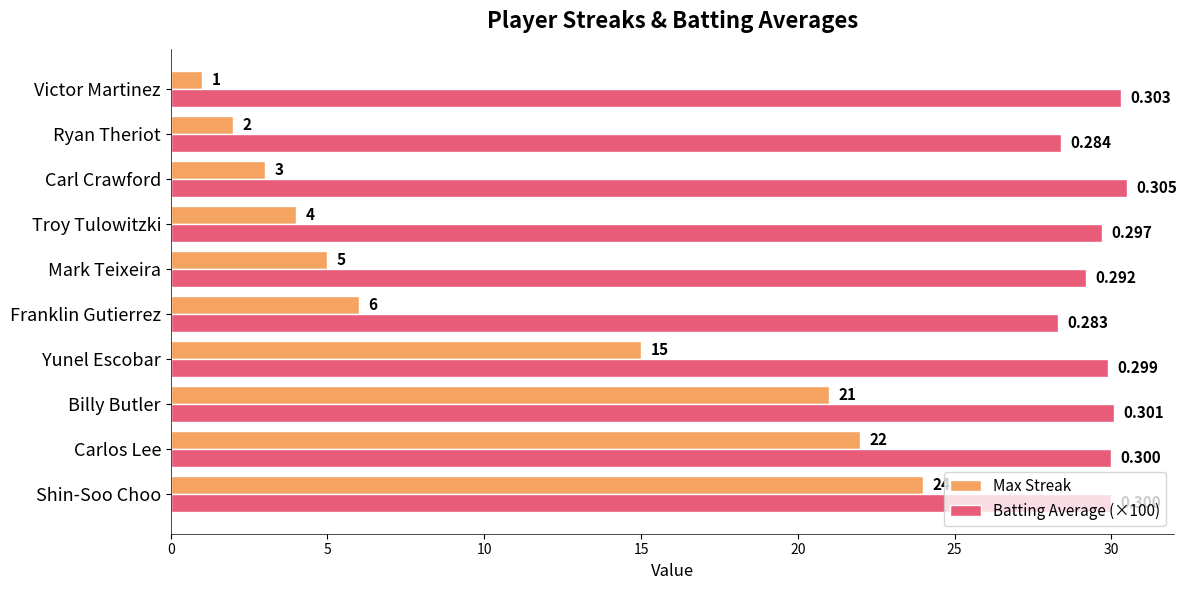

Which series has the largest range (max minus min)?

Max Streak